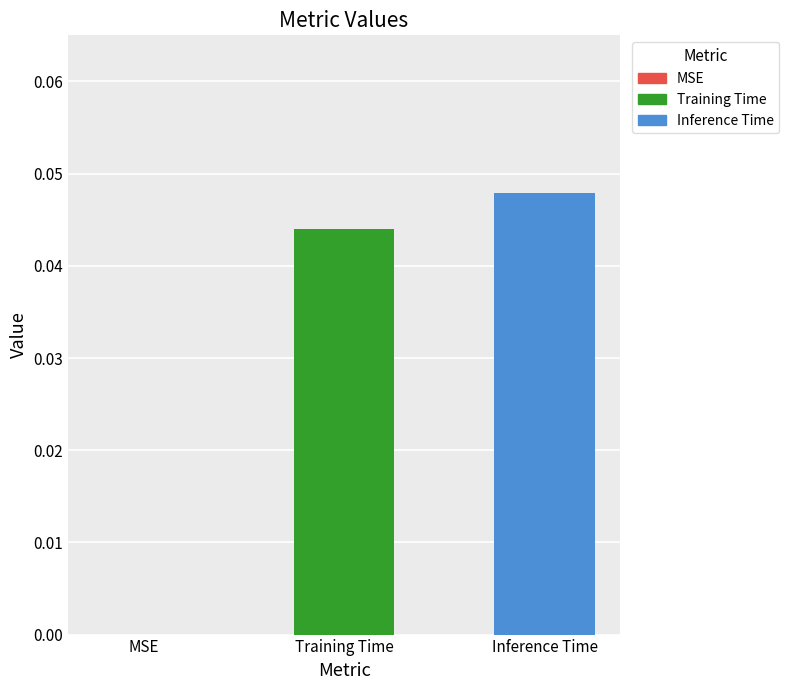

What is the sum of all values?

0.1